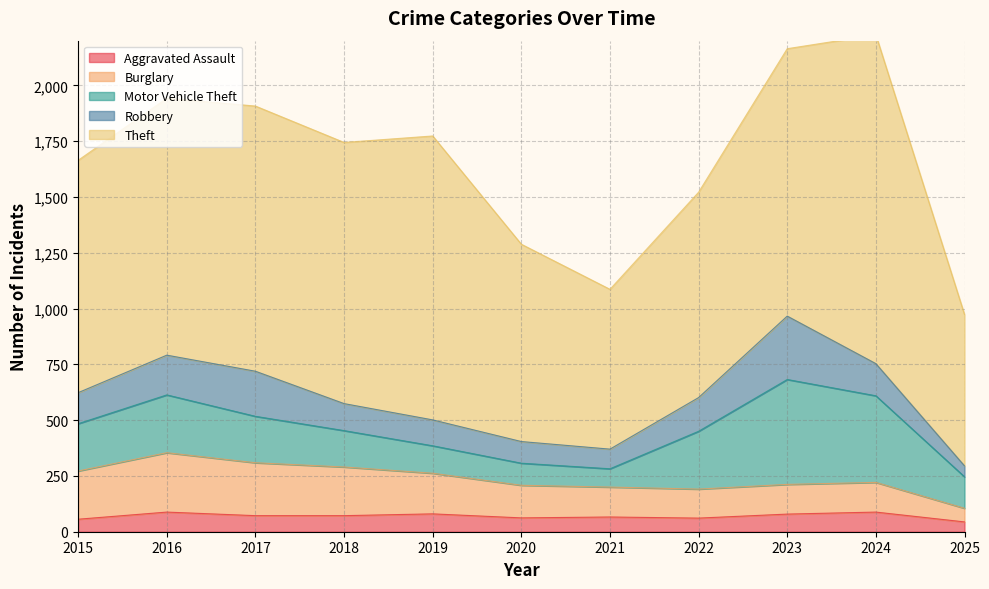

Between 2024 and 2016, which is larger?

2024